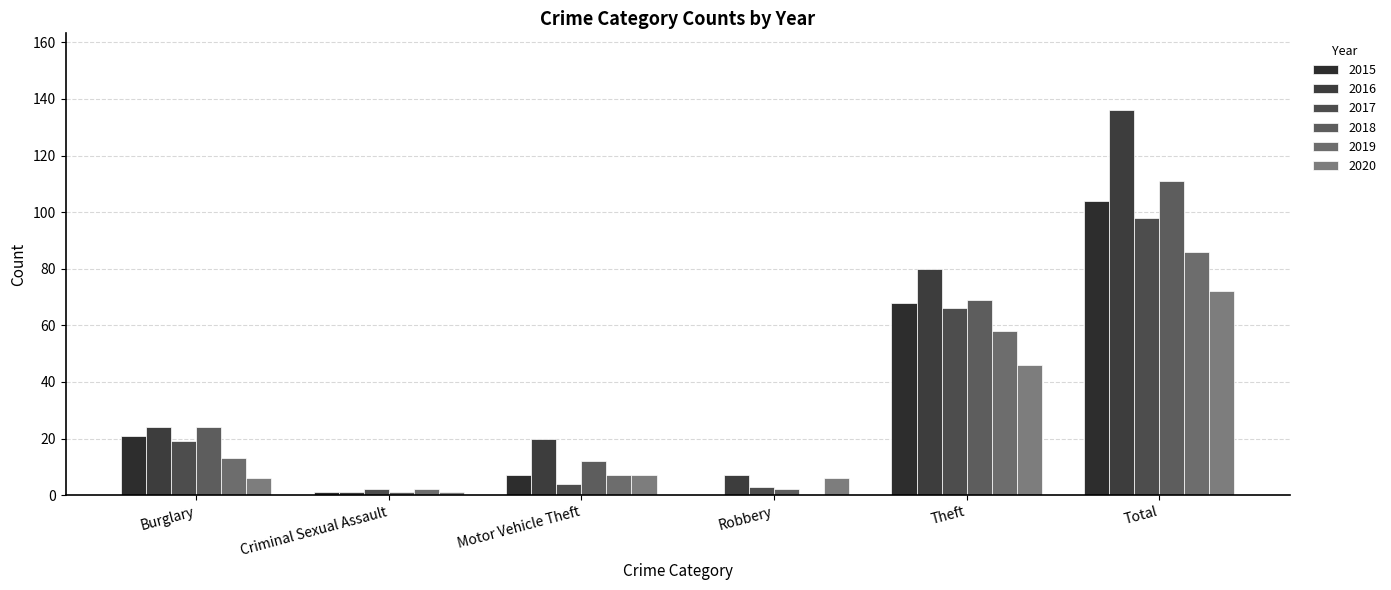

Where is 2015 nearest to the value 52?

Theft